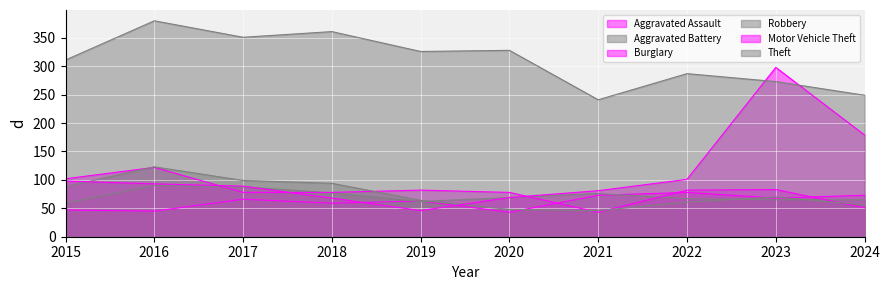

At which category does the chart reach its peak across all series?

2016